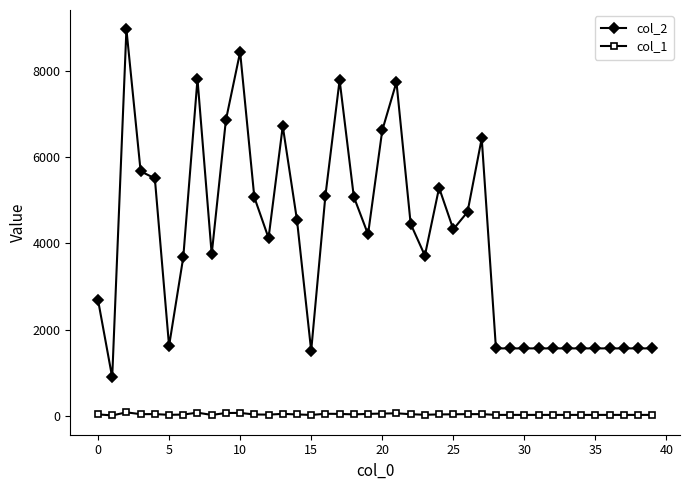

What is the minimum value shown in the chart?

16